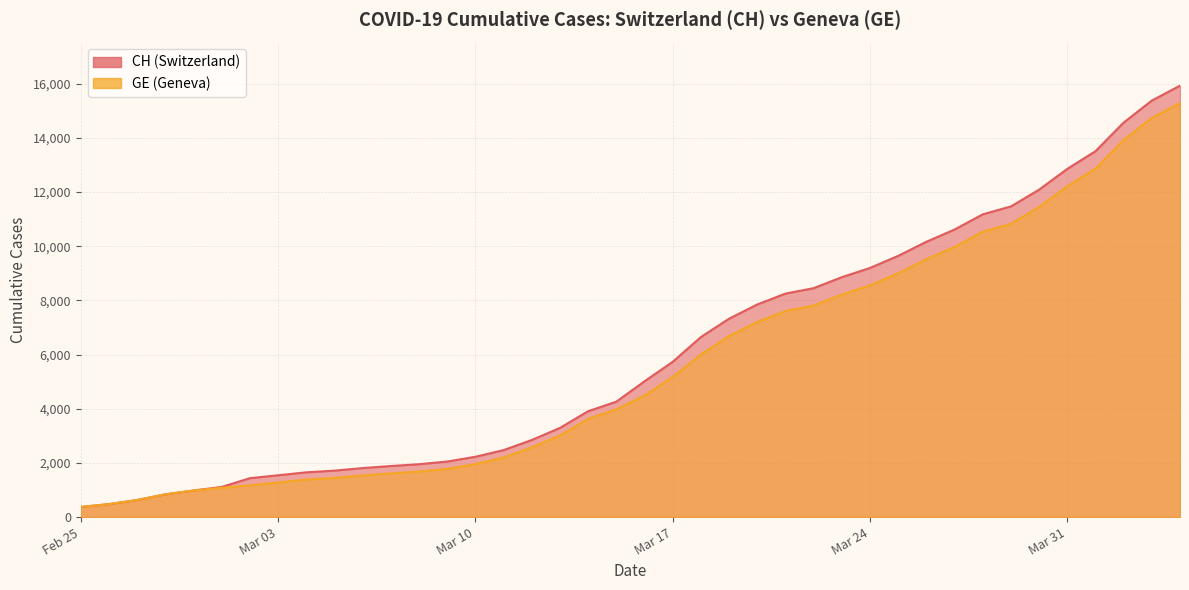

Between 2020-03-13 and 2020-04-02, which is larger?

2020-04-02